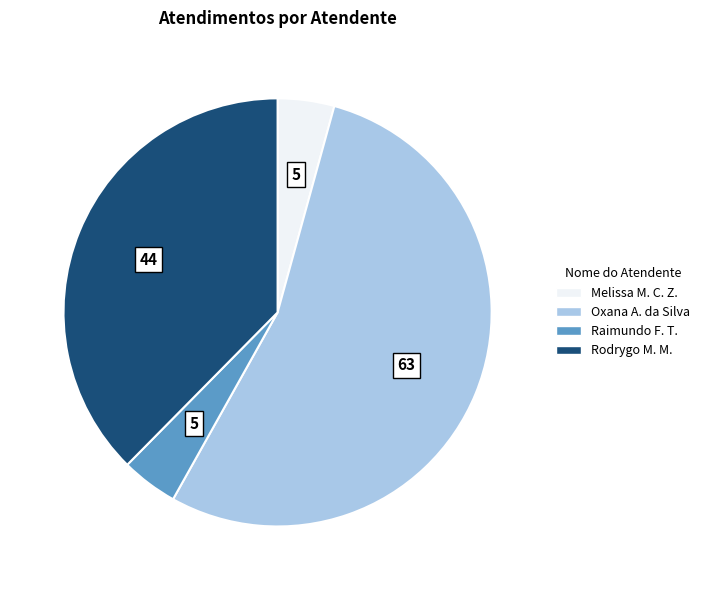

Is there any slice that represents more than half of the pie?

Yes